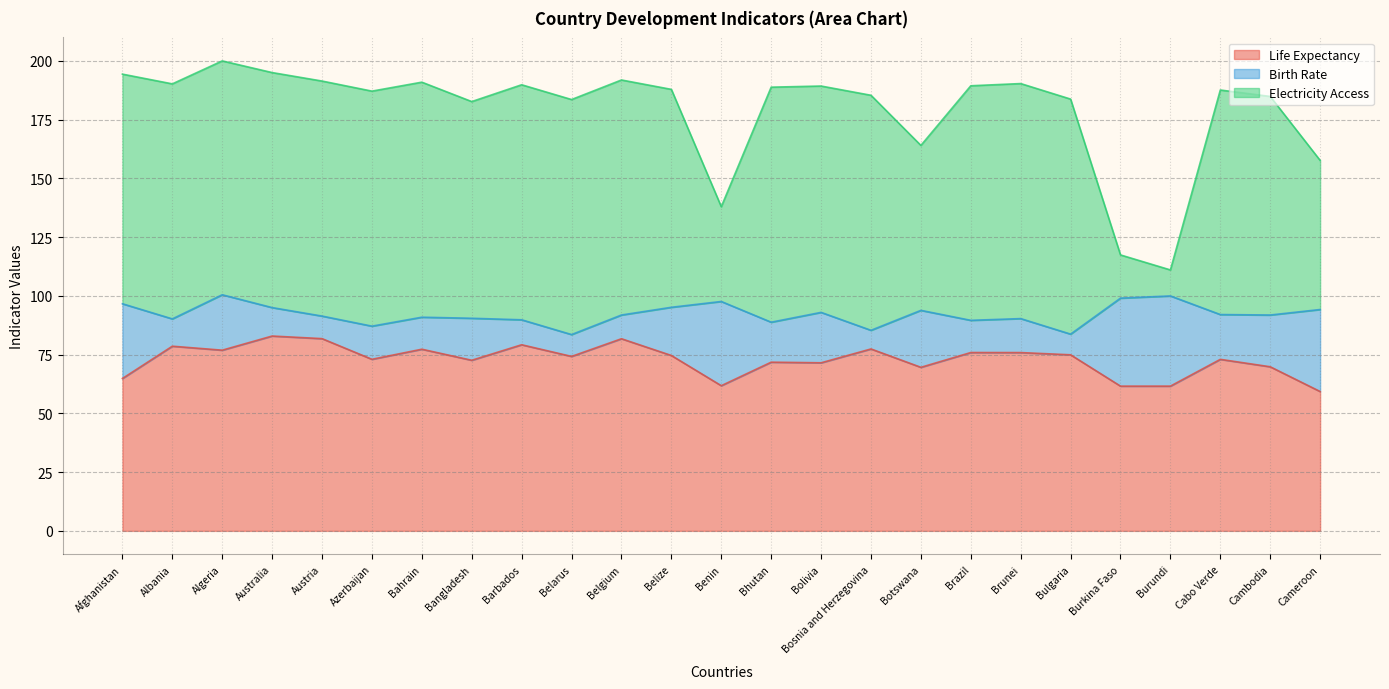

At which category does the chart reach its peak across all series?

Algeria